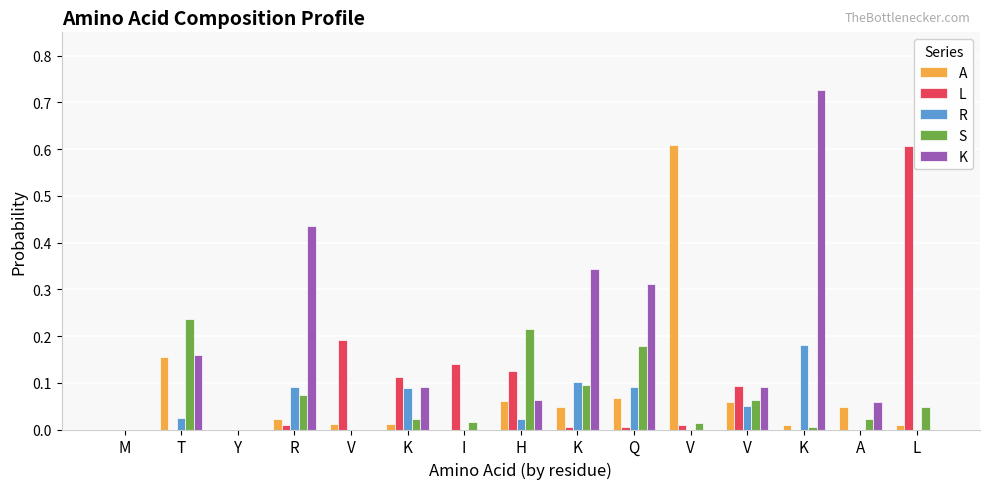

Is it true that R equals 0.1 at K?

True